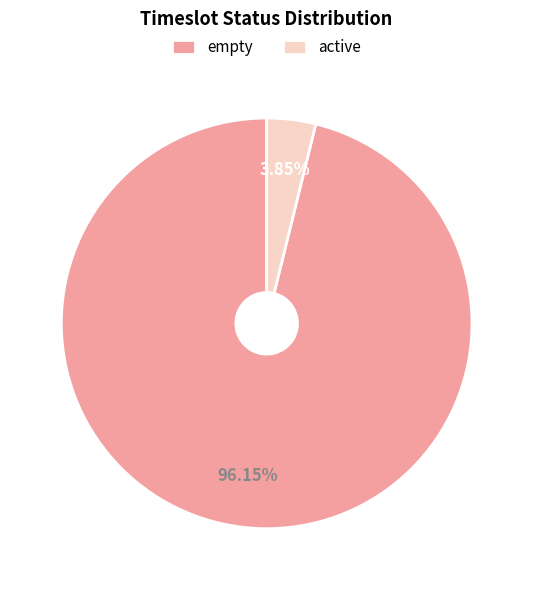

What is the total percentage of active and empty?

100.0%